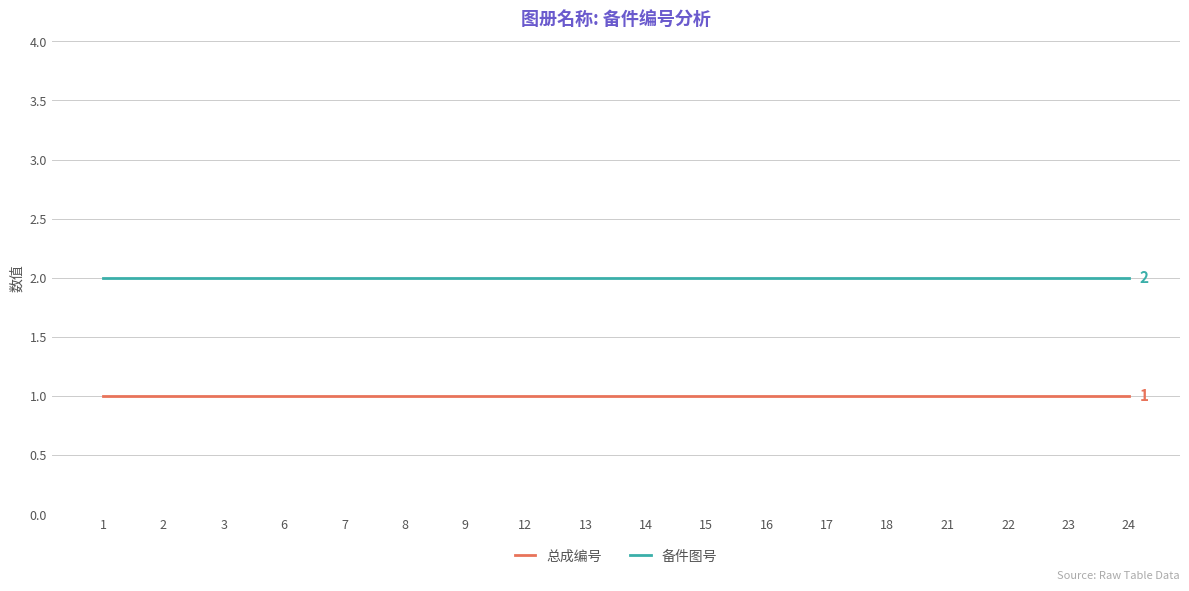

What is the spread (max minus min) of values at 24?

1